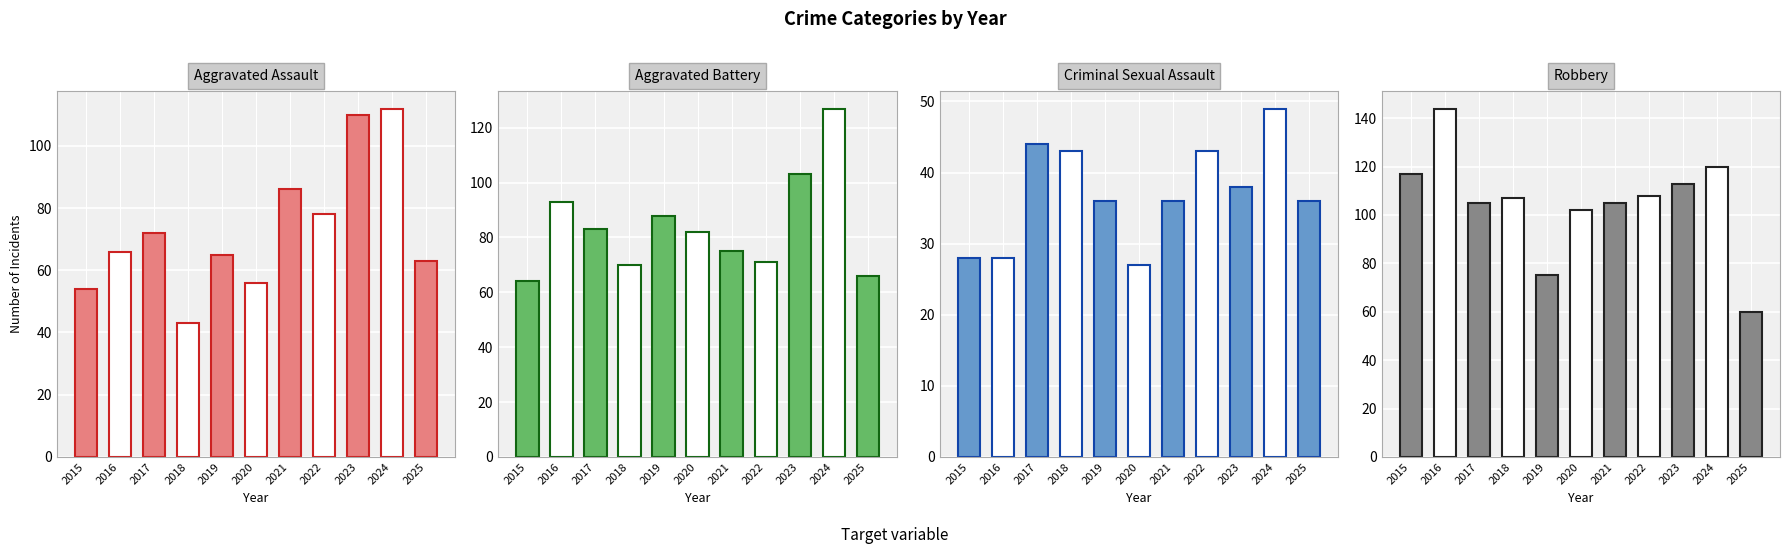

What is the value of the Aggravated Assault bar at the 11th from the left?

63